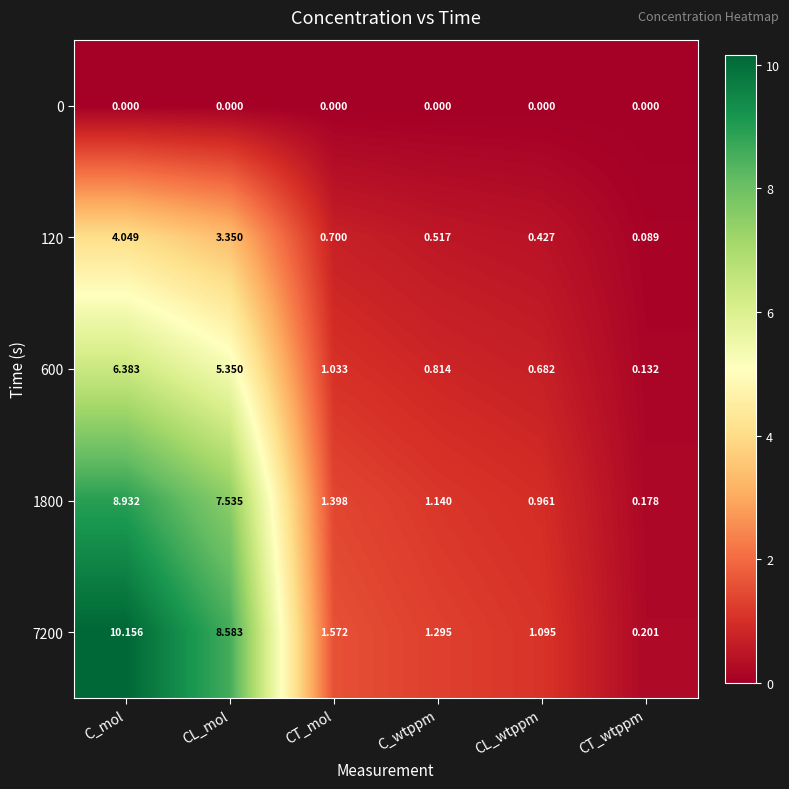

At which label does 1800 reach its peak?

C_mol